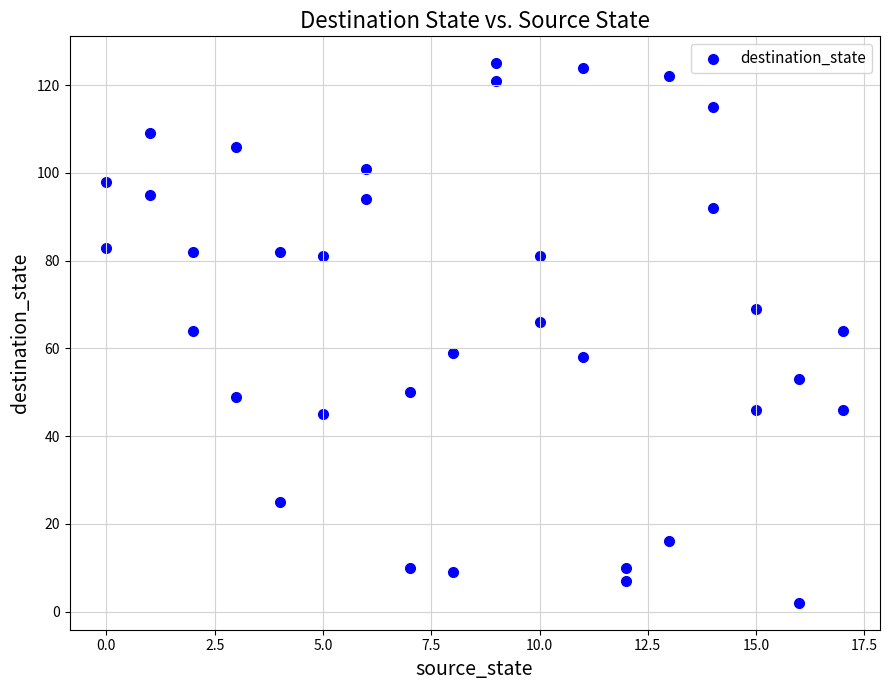

What is the range of Y values (max minus min)?

123